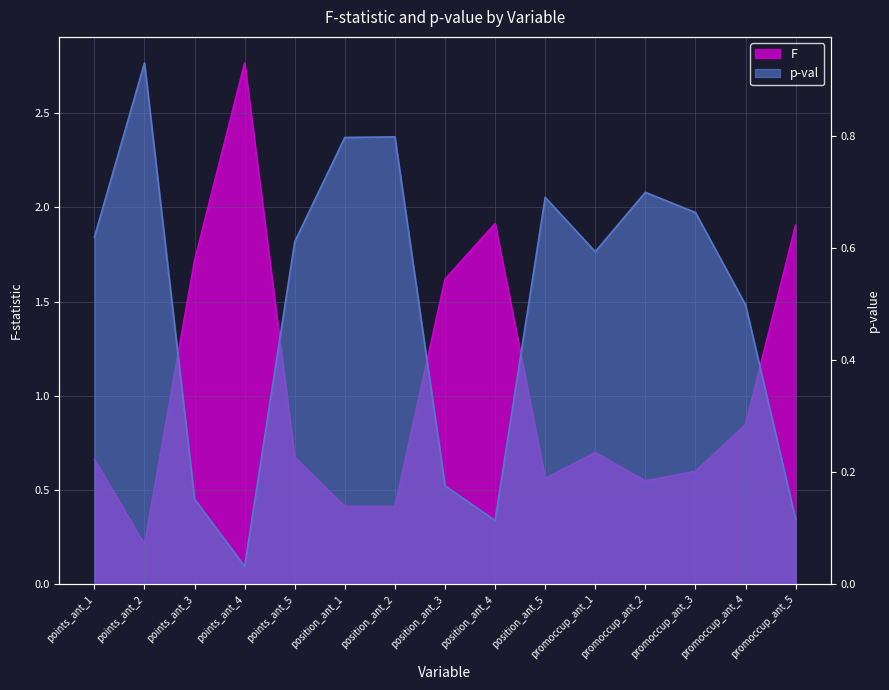

Which category has the lowest value in the F series?

points_ant_2